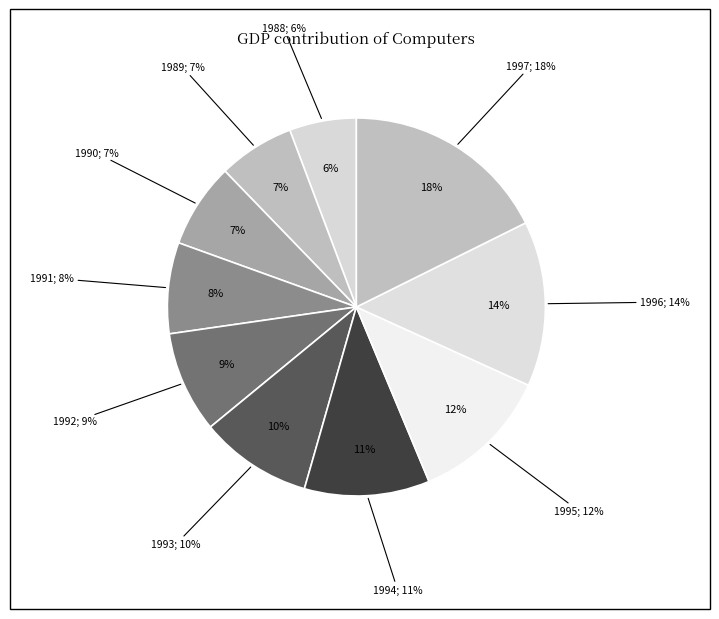

What is the largest slice in the pie chart?

1997